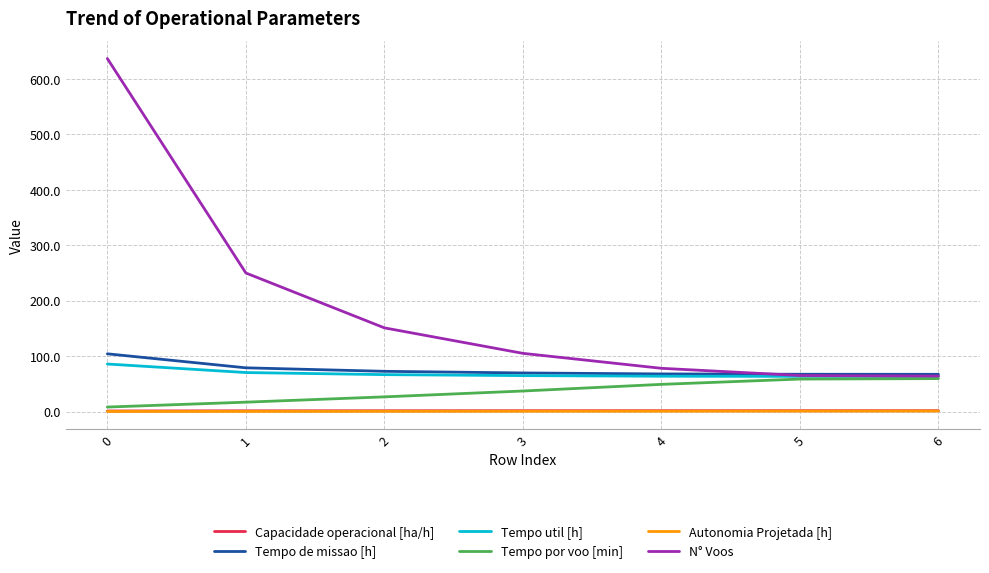

What is the maximum value shown in the chart?

637.0